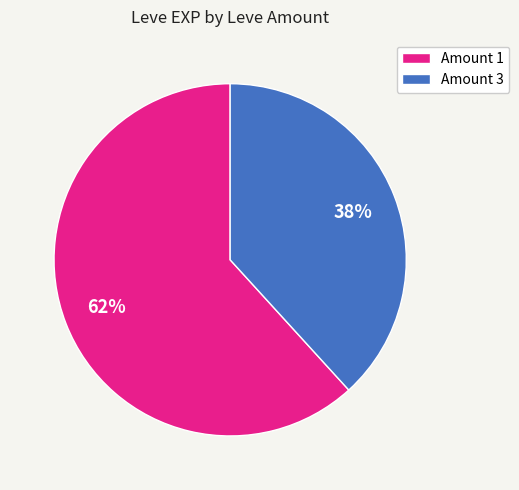

Does any single category account for the majority?

Yes